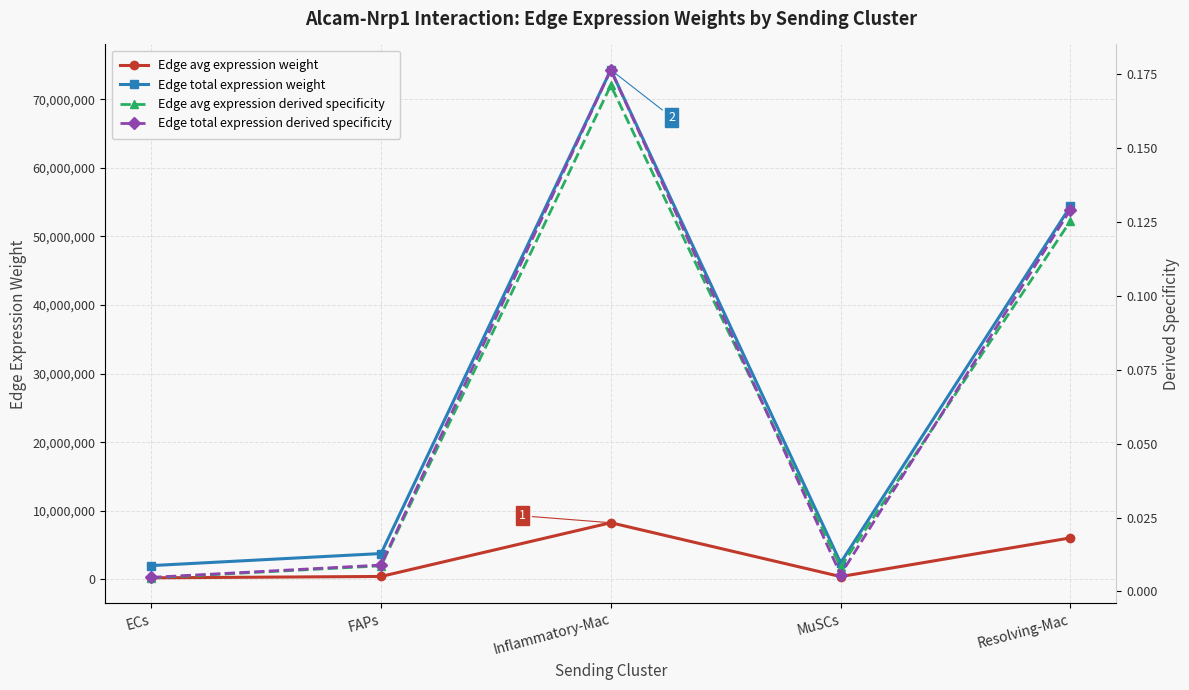

What are all the series names shown in the legend?

Edge avg expression weight, Edge total expression weight, Edge avg expression derived specificity, Edge total expression derived specificity